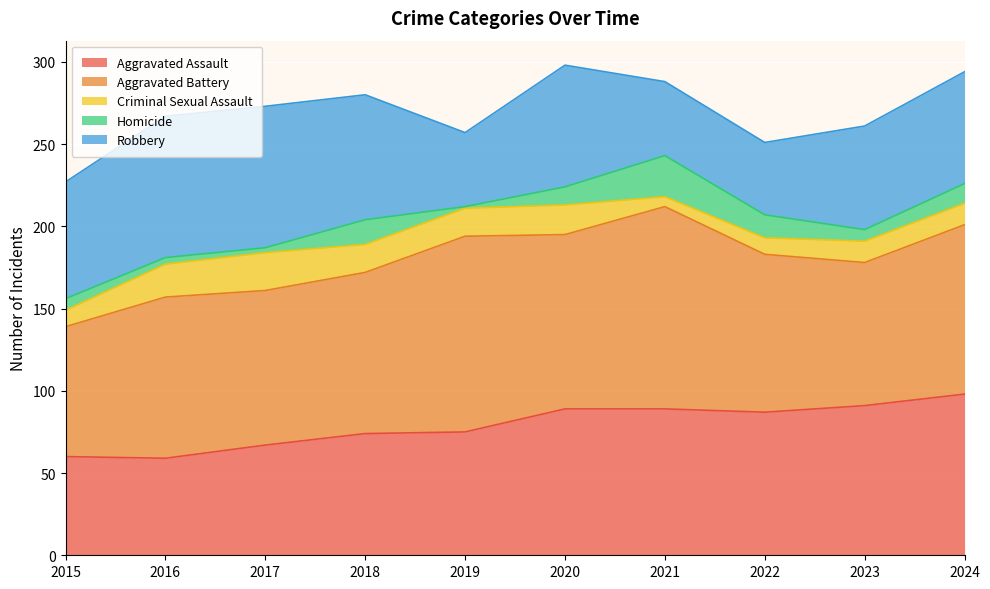

What is the value of the Criminal Sexual Assault point at the 1st from the left?

10